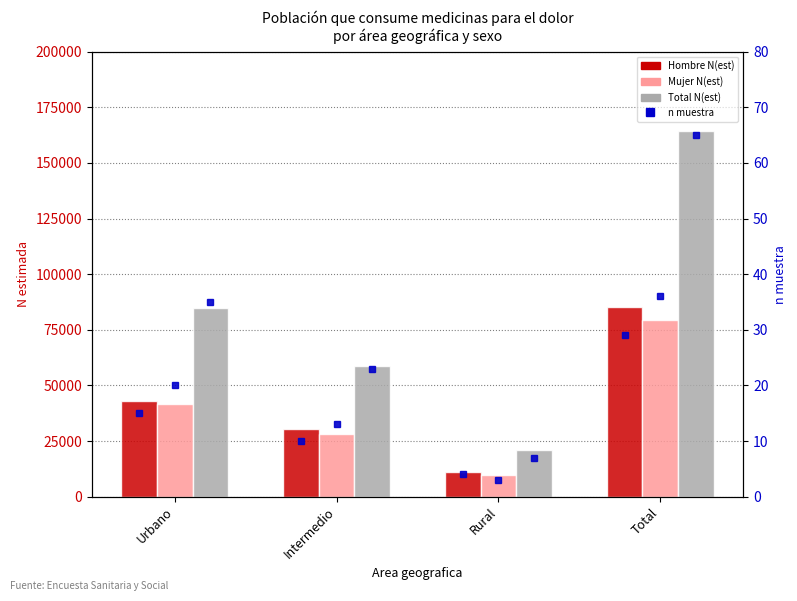

Which category has the lowest value across all series?

Rural